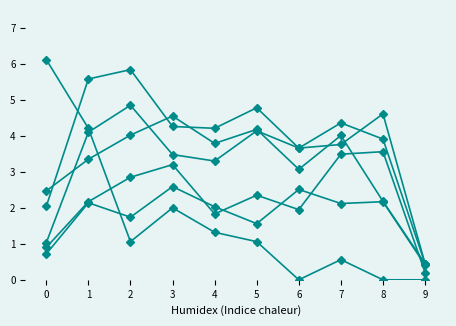

Does the chart have visible grid lines?

No